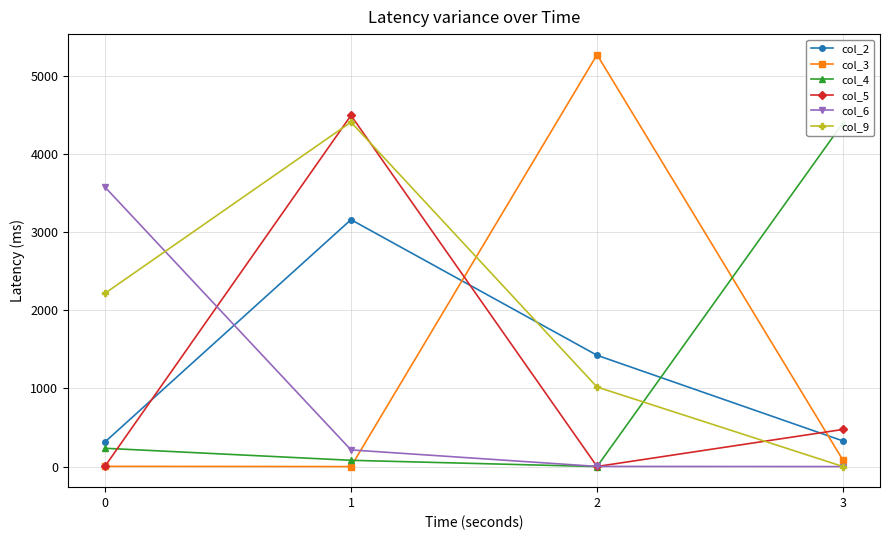

After their last crossing, which series has the higher values: col_3 or col_9?

col_3